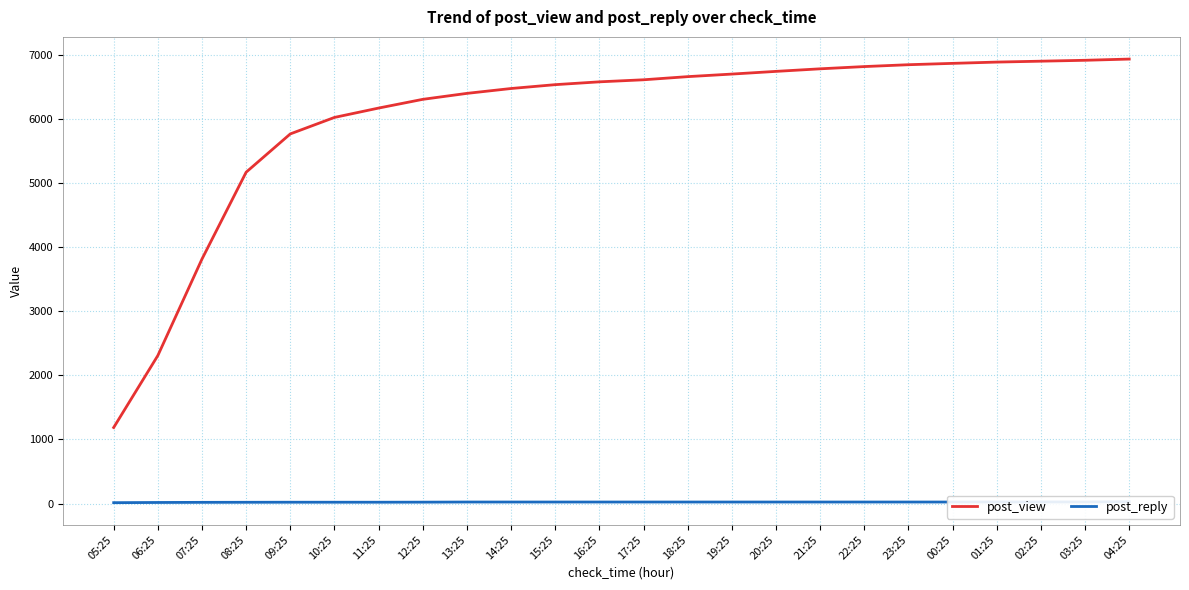

True or false: post_reply and post_view cross at least once.

False